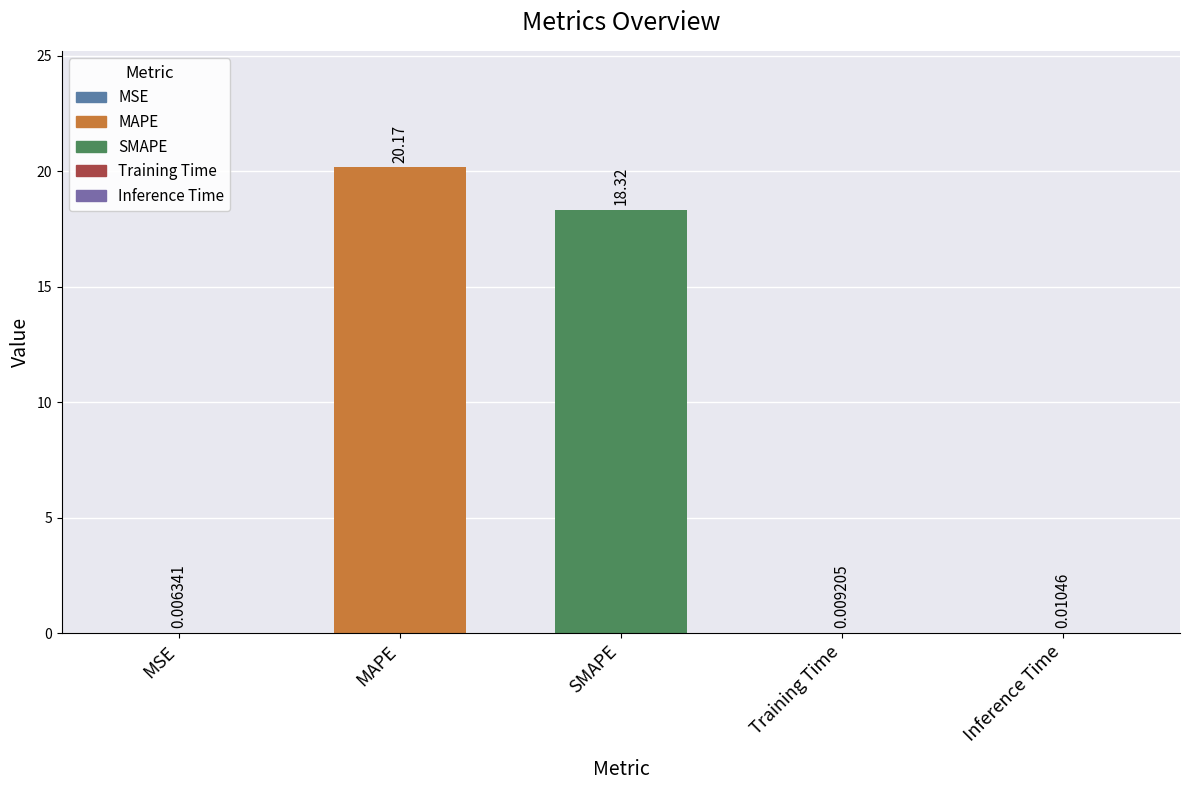

At which label is the value closest to 10?

SMAPE